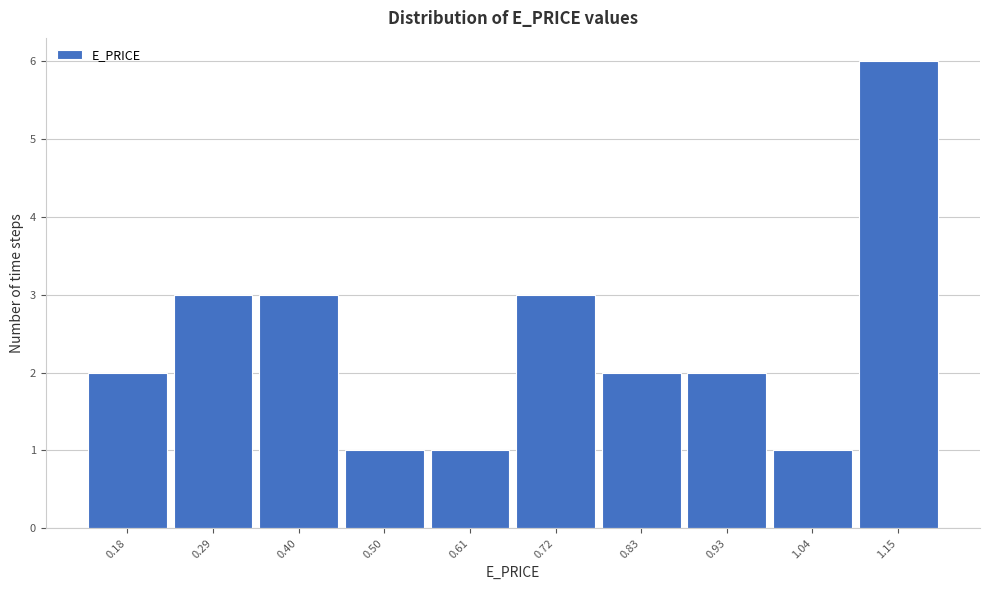

Reading right to left, extract all data points from this chart.

6	1	2	2	3	1	1	3	3	2